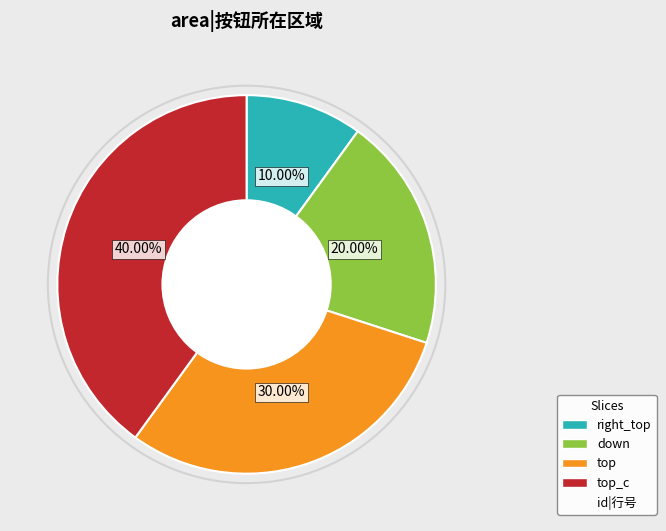

Is there a majority slice in this chart?

No